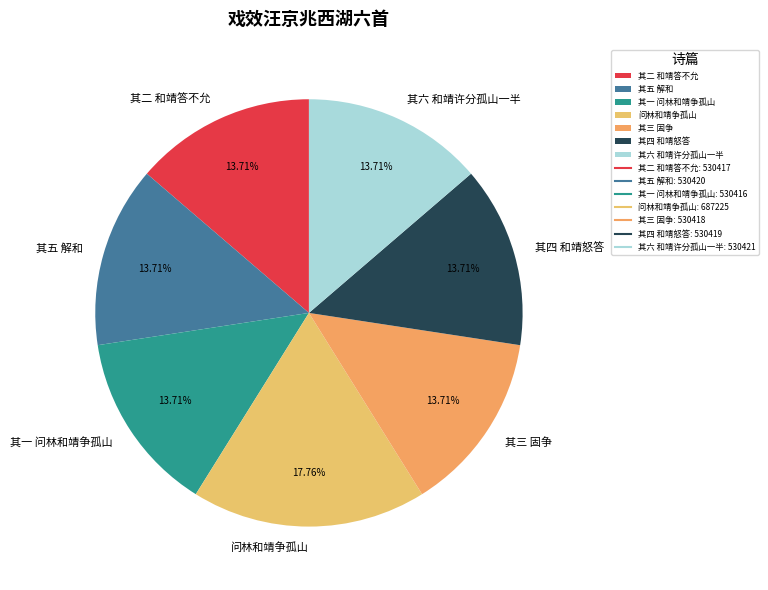

Combined, what portion of the pie is 其二 和靖答不允 and 其四 和靖怒答?

27.4%